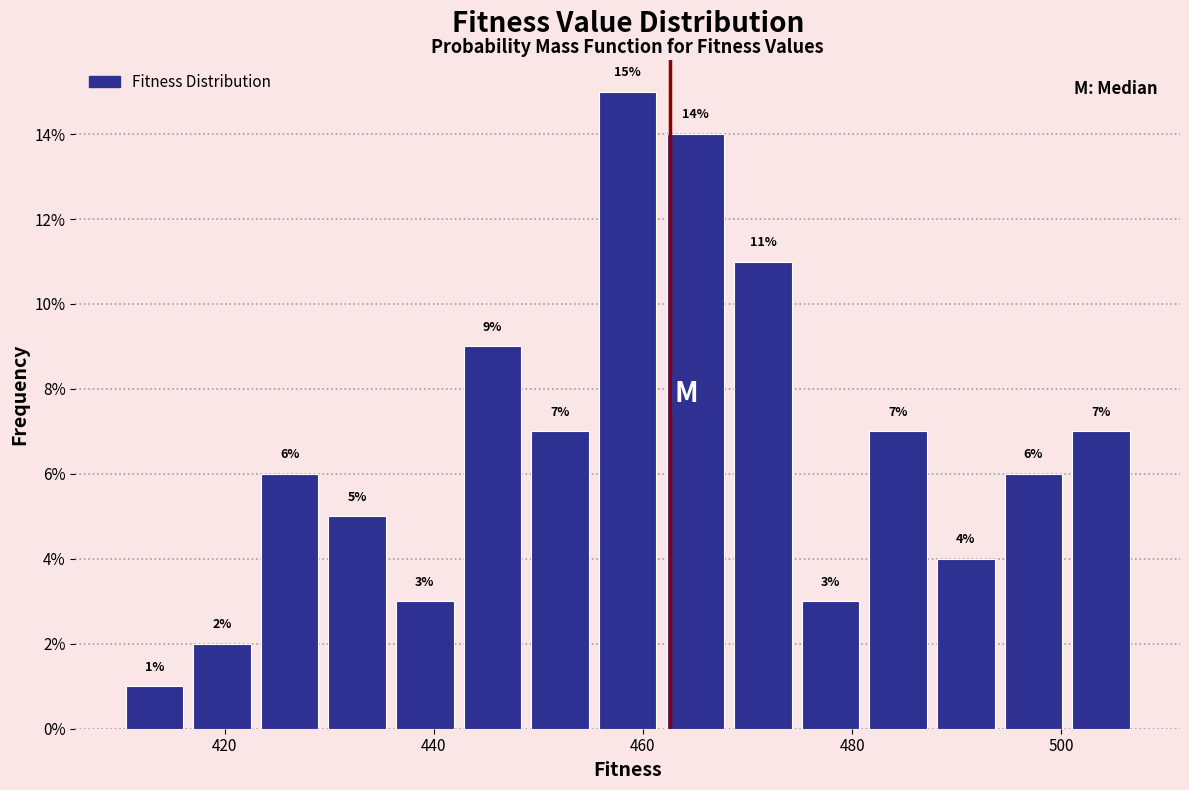

Around what value on the x-axis is the tallest bar? Give the approximate position of its centre, as read against the axis.

458